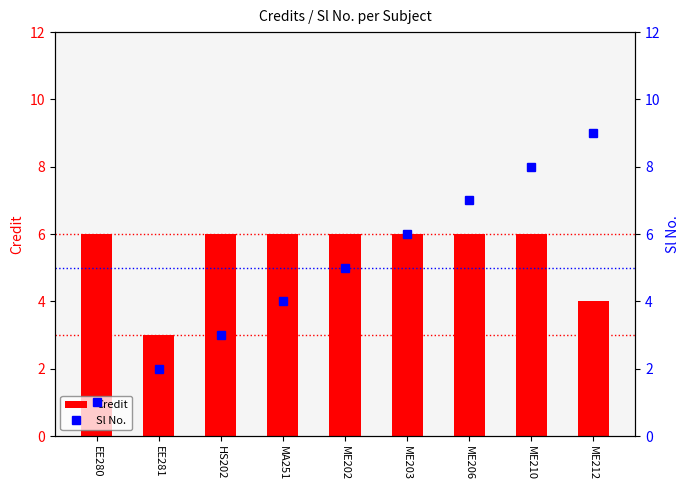

Between ME202 and ME210, which series saw the biggest shift?

Sl No.